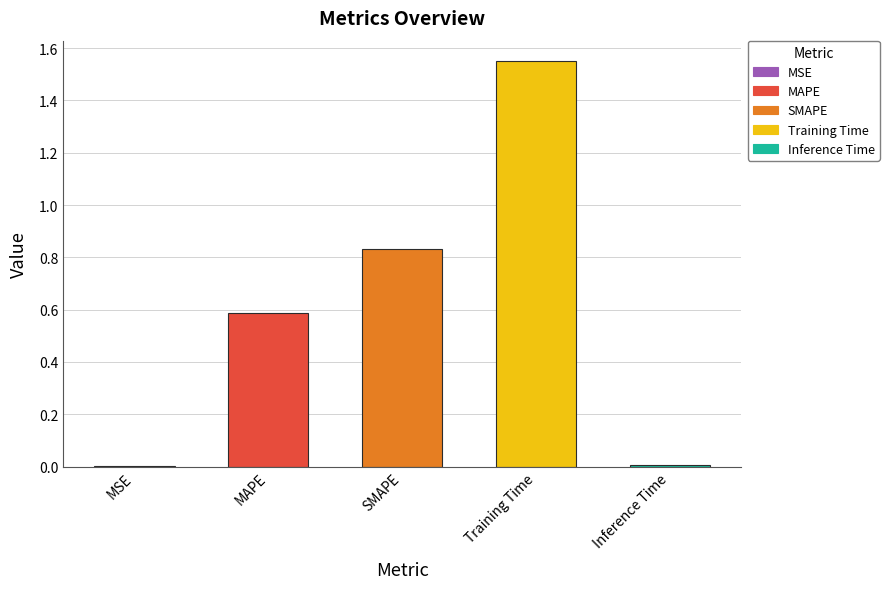

Which label corresponds to the largest value in the chart?

Training Time